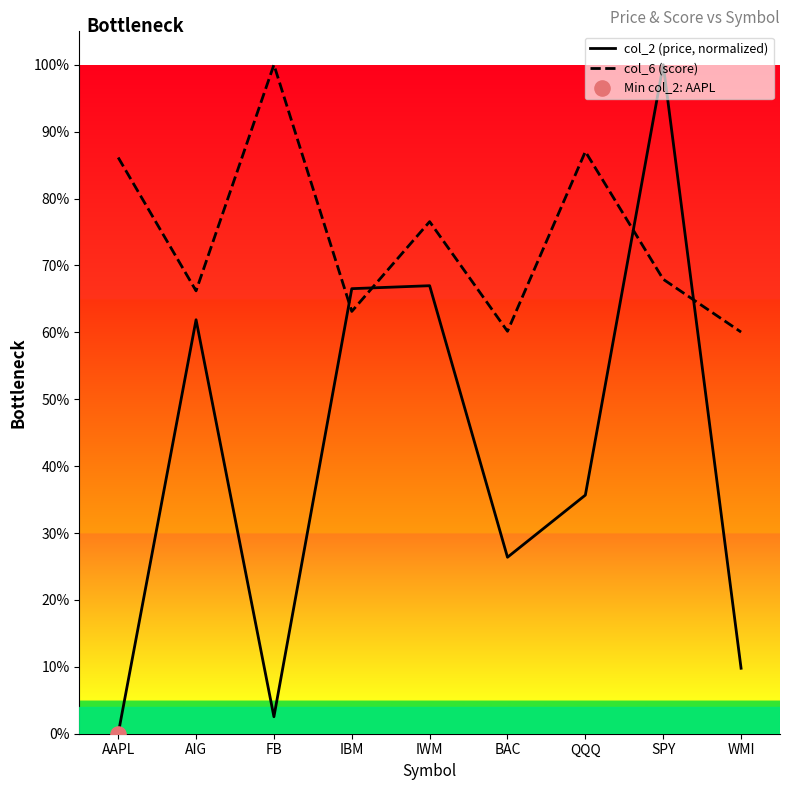

At which category is the sum across all series the highest?

SPY